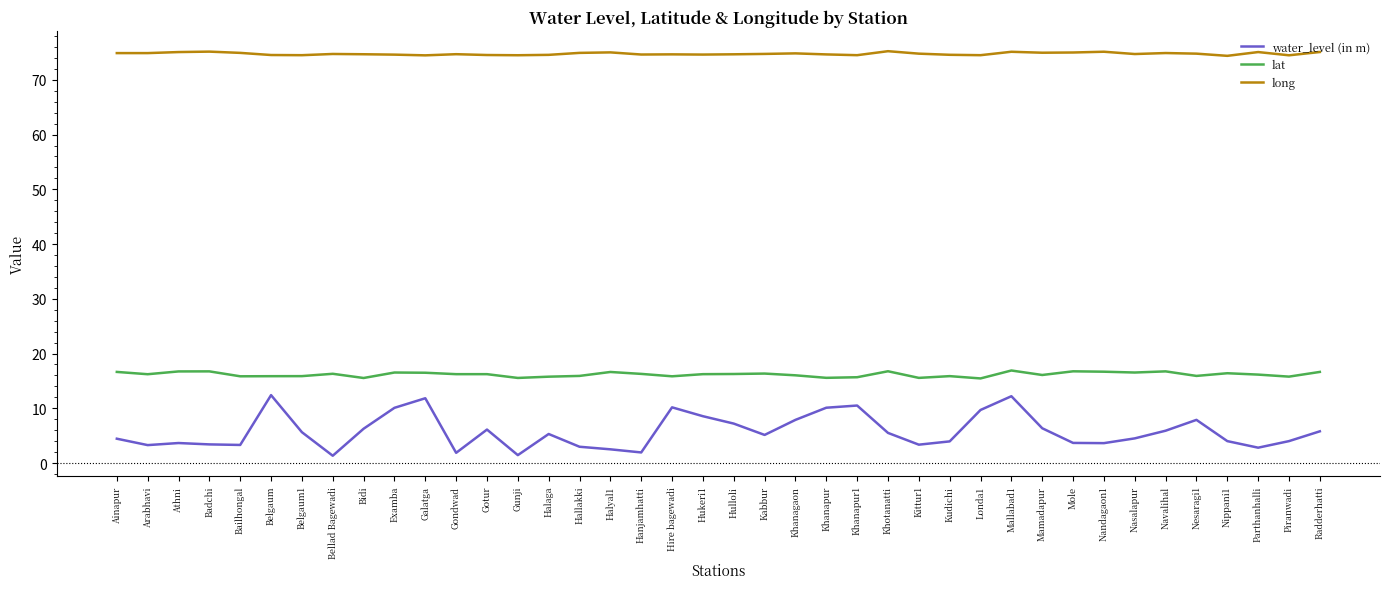

Which series changed the most between Bidi and Khanagaon?

water_level (in m)